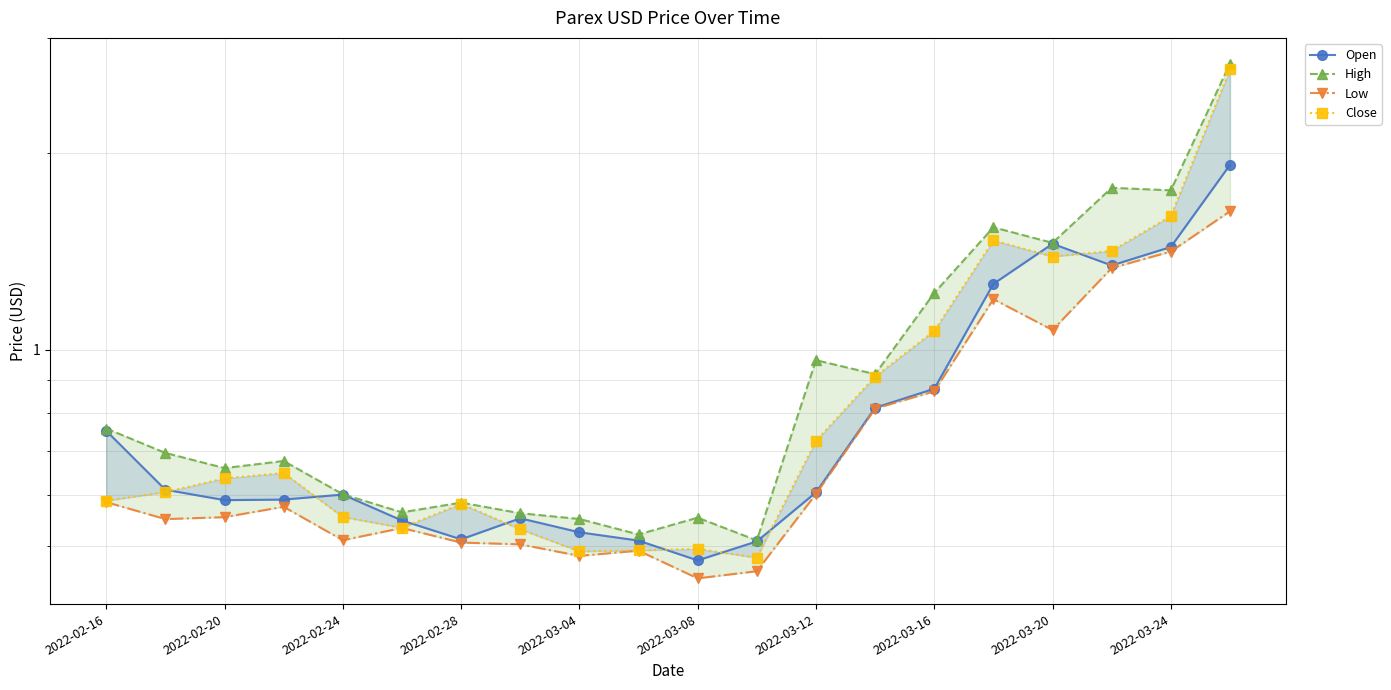

Reading right to left, list all the values displayed in this chart.

Open: 1.9	1.4	1.3	1.5	1.3	0.9	0.8	0.6	0.5	0.5	0.5	0.5	0.6	0.5	0.5	0.6	0.6	0.6	0.6	0.8
High: 2.7	1.8	1.8	1.5	1.5	1.2	0.9	1.0	0.5	0.6	0.5	0.6	0.6	0.6	0.6	0.6	0.7	0.7	0.7	0.8
Low: 1.6	1.4	1.3	1.1	1.2	0.9	0.8	0.6	0.5	0.4	0.5	0.5	0.5	0.5	0.5	0.5	0.6	0.6	0.6	0.6
Close: 2.7	1.6	1.4	1.4	1.5	1.1	0.9	0.7	0.5	0.5	0.5	0.5	0.5	0.6	0.5	0.6	0.6	0.6	0.6	0.6